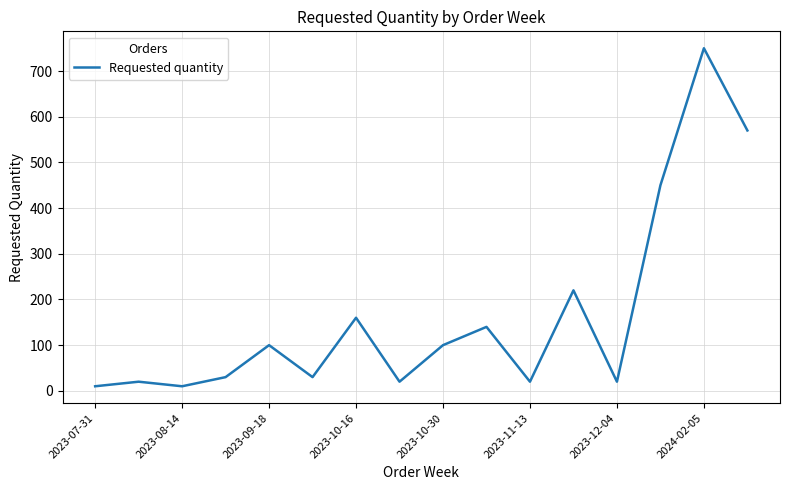

What is the difference between the maximum and minimum values?

740